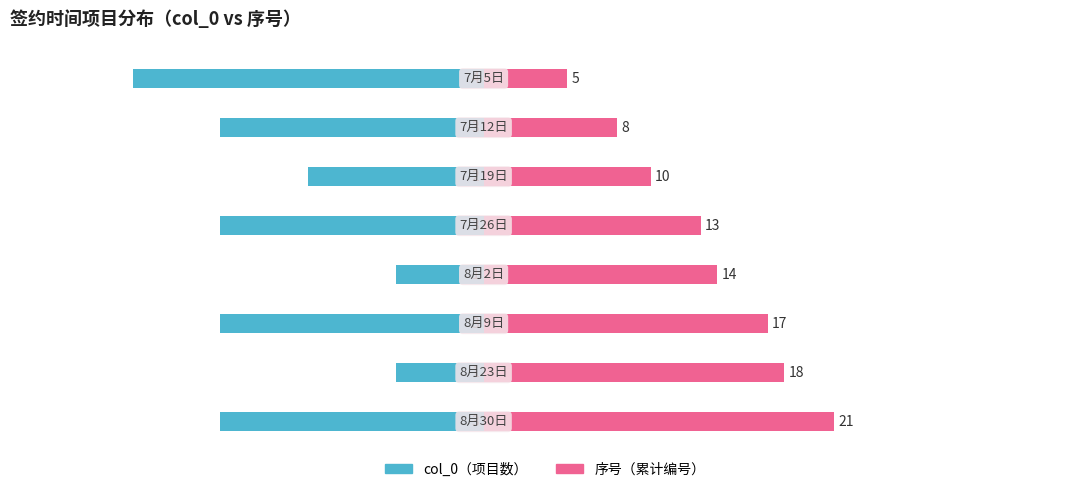

What is the value of the col_0 bar at the 8th from the left?

-3.0